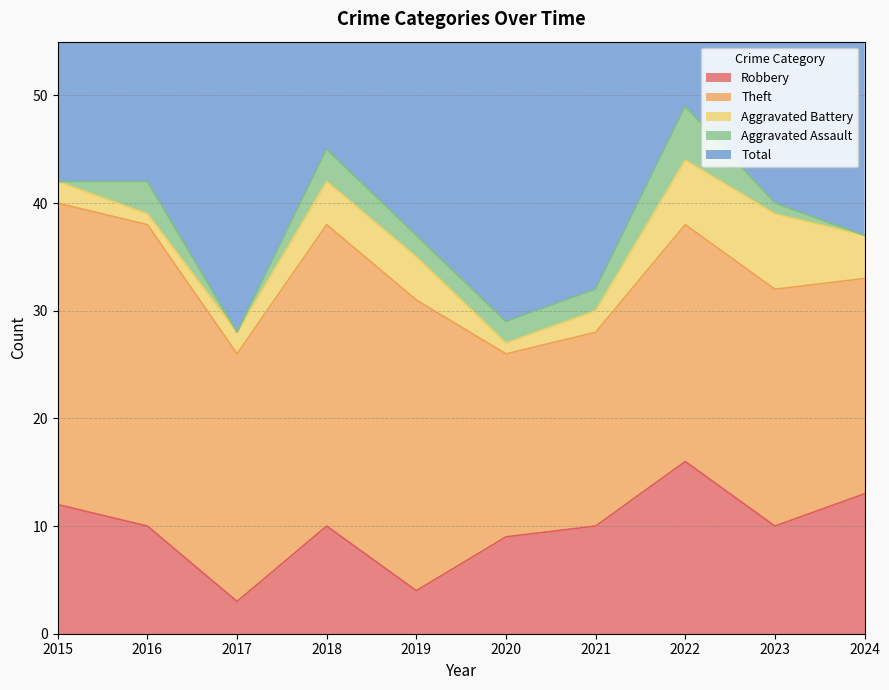

At which label is Aggravated Assault closest to 2?

2019